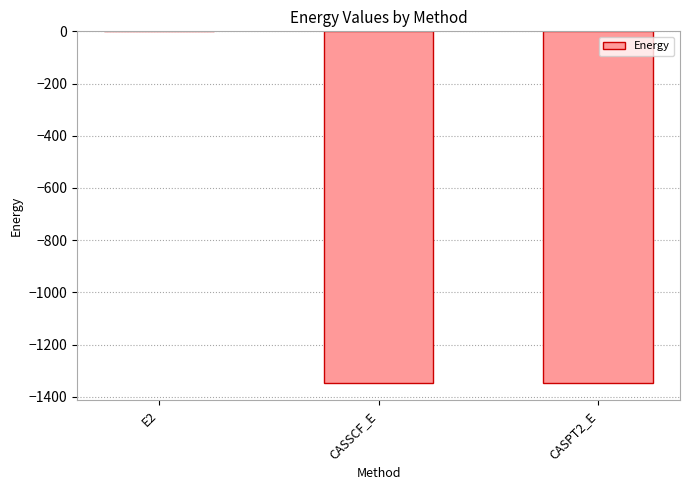

The chart shows a value of -1345.4 at CASSCF_E. True or false?

True